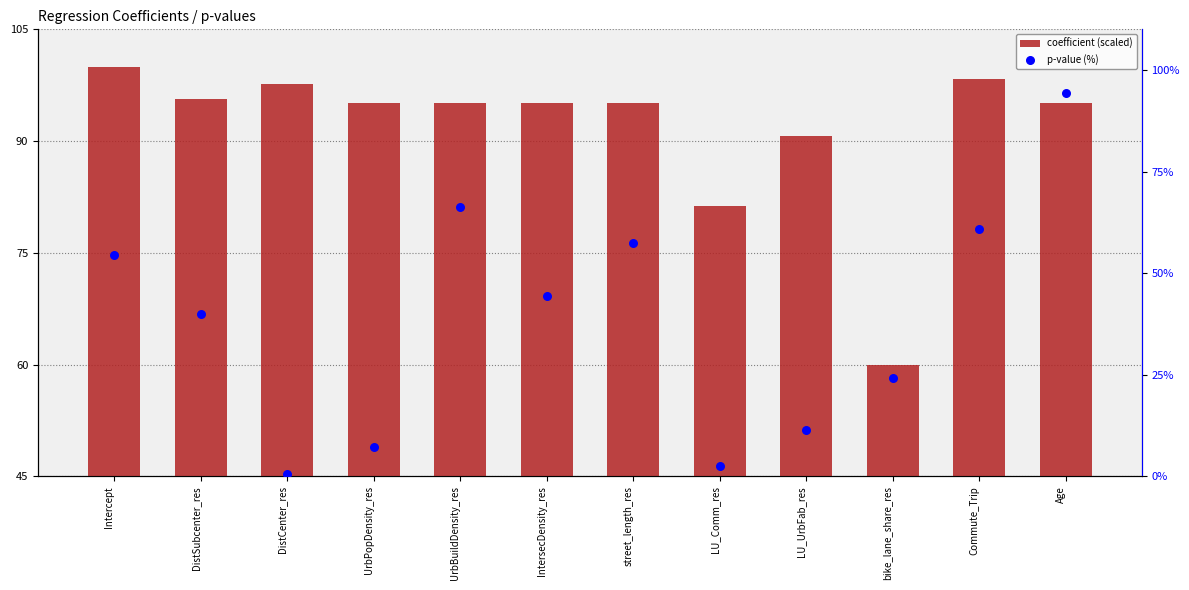

Which series has the largest Y range (max minus min)?

p-value (%)